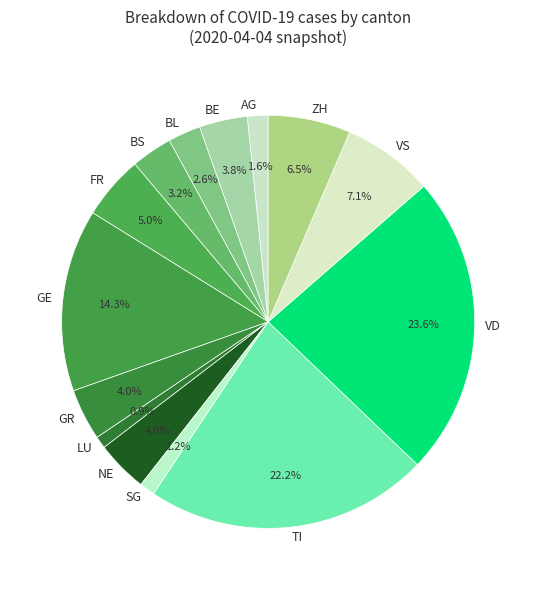

Count the number of slices in the pie.

14